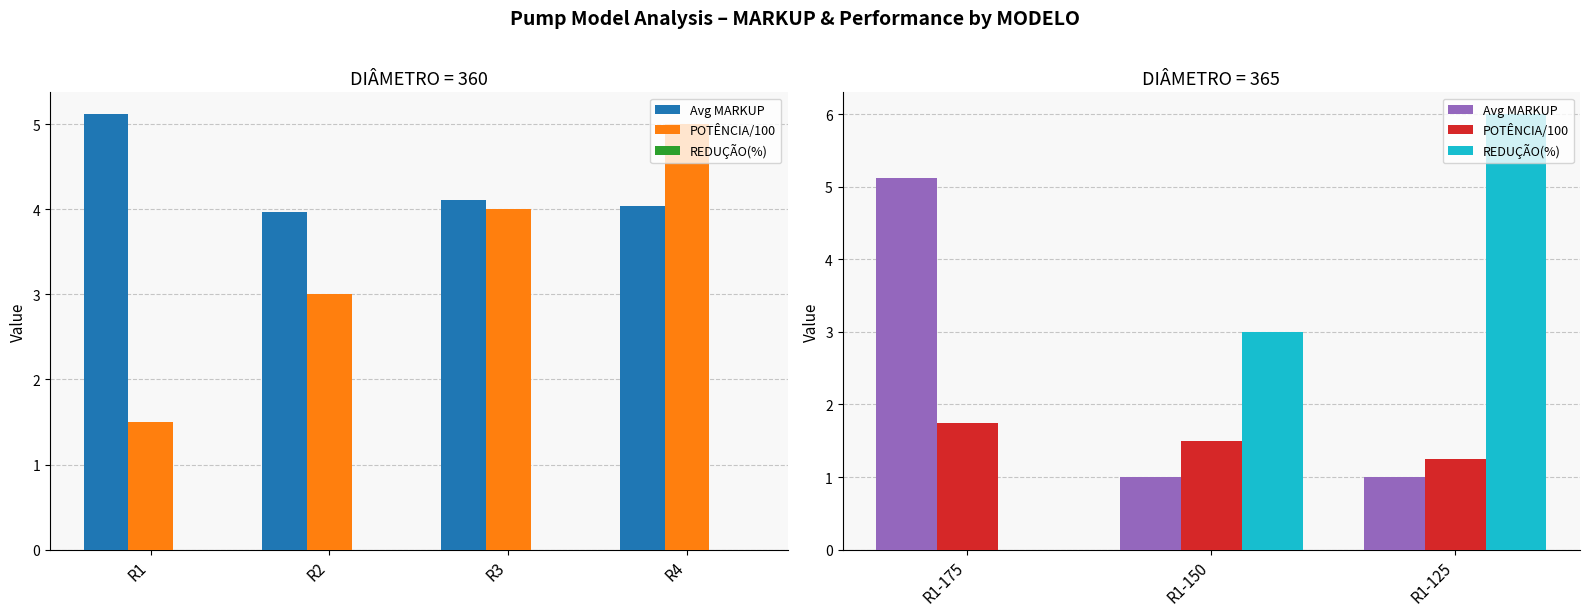

What is the average value of the POTÊNCIA/100 series?

1.5